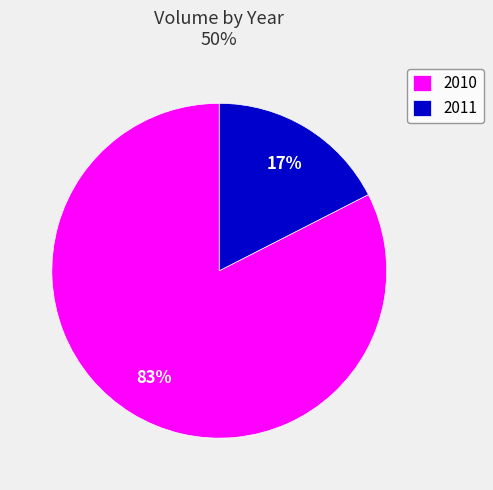

True or false: 2010 accounts for 72% of the total.

False